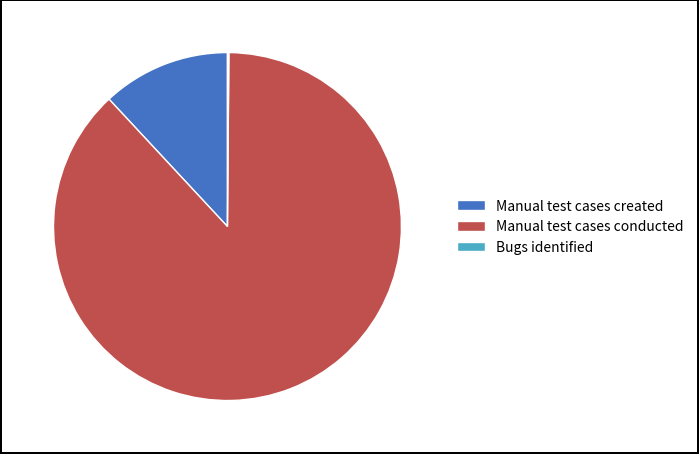

Approximately how many times larger is the value at Manual test cases conducted compared to Manual test cases created?

7.4